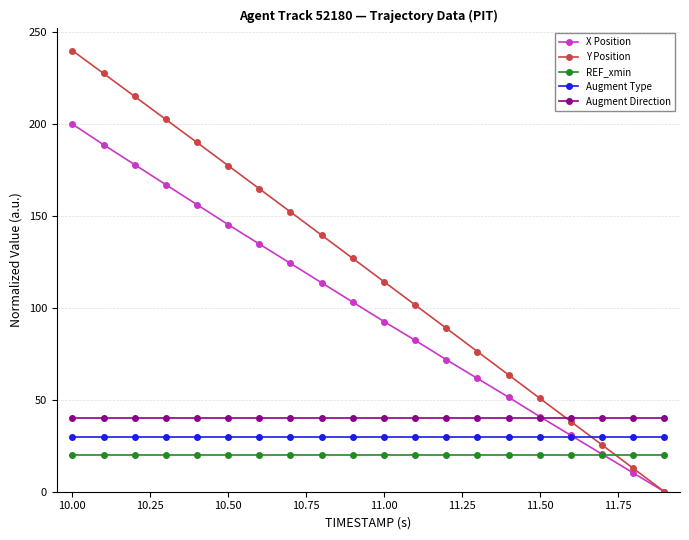

Which series has the largest range (max minus min)?

Y Position